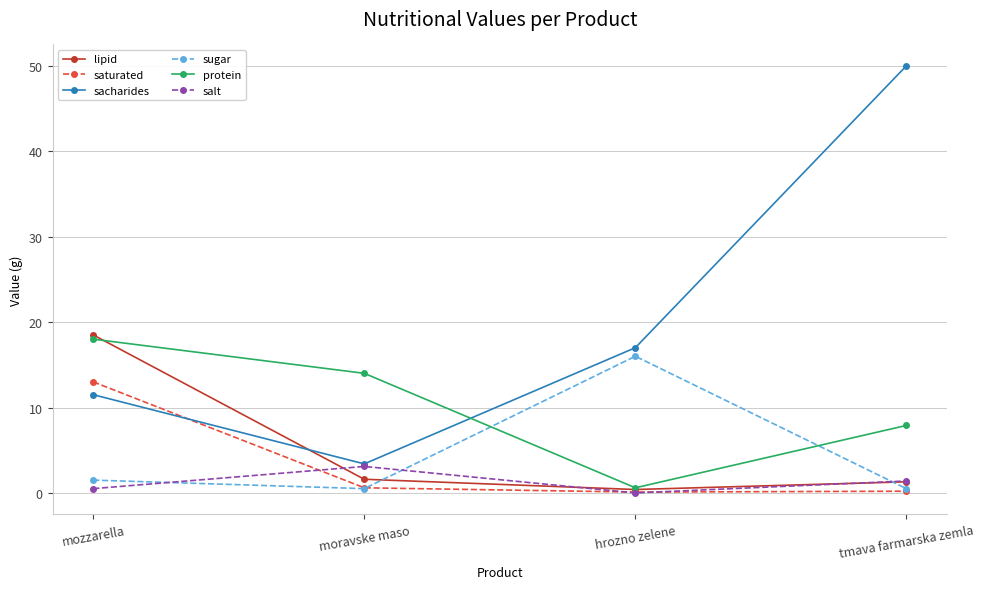

What is the value of the salt point at the 2nd from the left?

3.1